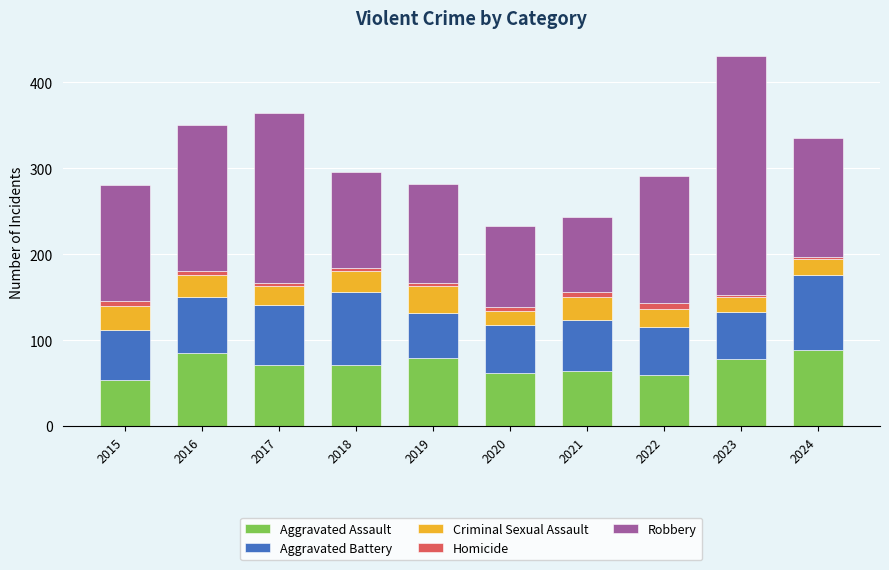

The value of Aggravated Assault at 2023 is 78. True or false?

True